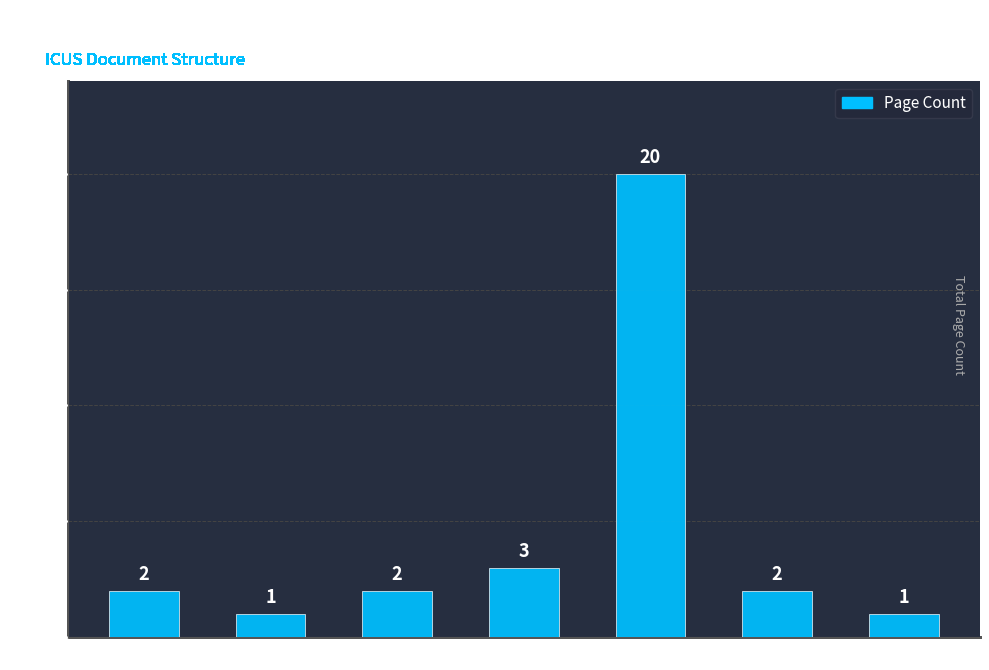

Reading left to right, transcribe all the data shown in this chart.

Cover=2	TOC=1	Purpose=2	Structure=3	Schedule=20	Sponsor=2	Executive=1